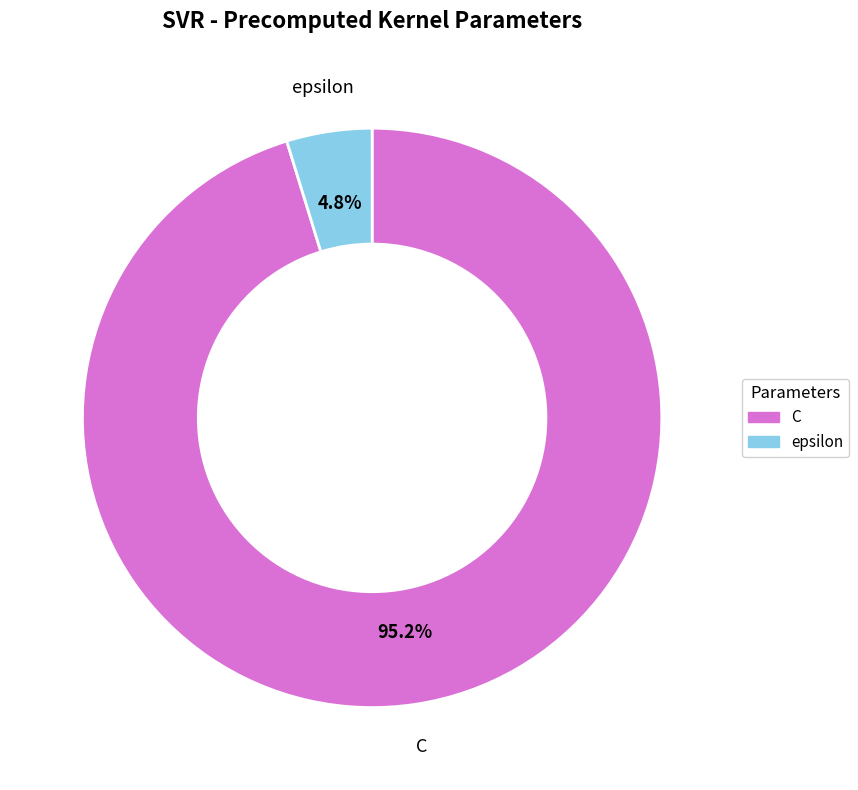

Which category has the smallest portion of the pie?

epsilon